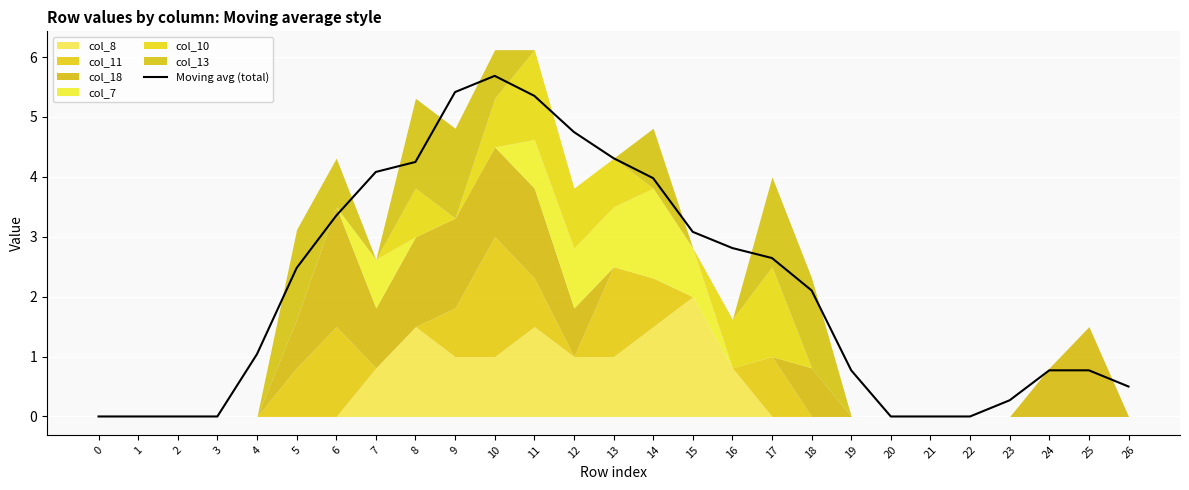

What is the sum of all values?

58.4